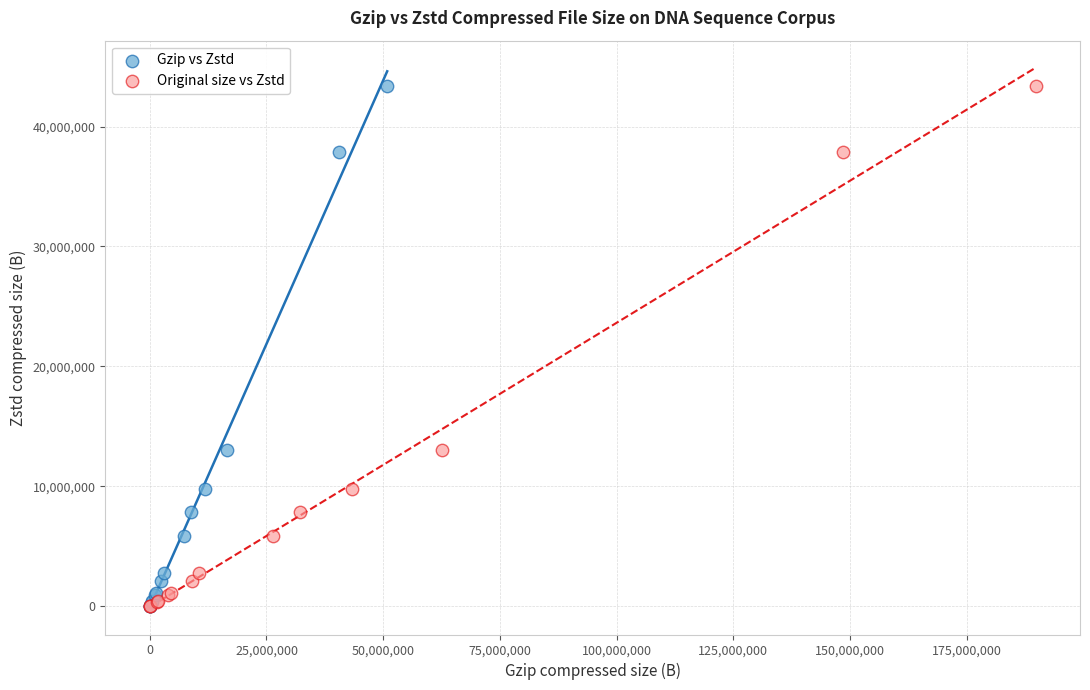

What are all the series names shown in the legend?

Gzip vs Zstd, Original size vs Zstd